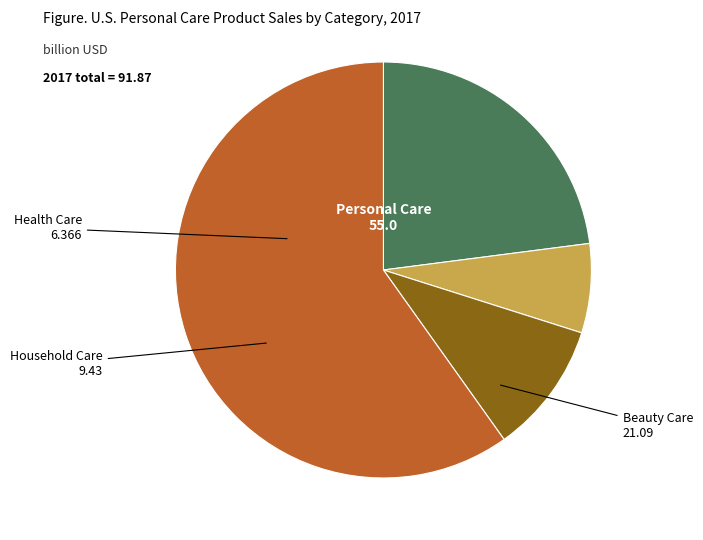

Between Personal Care and Household Care, which is larger?

Personal Care